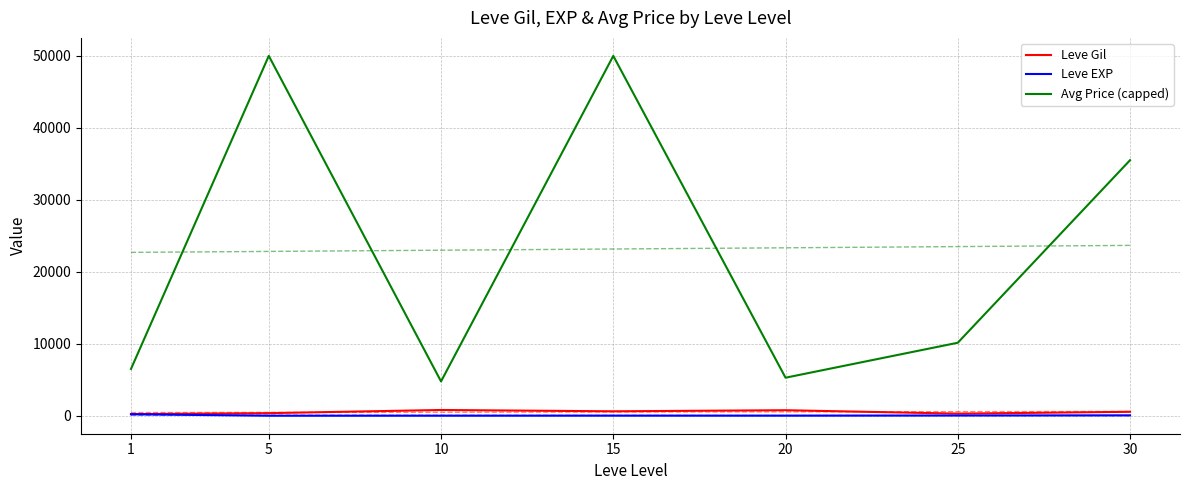

True or false: Leve Gil and Leve EXP intersect in this chart.

False